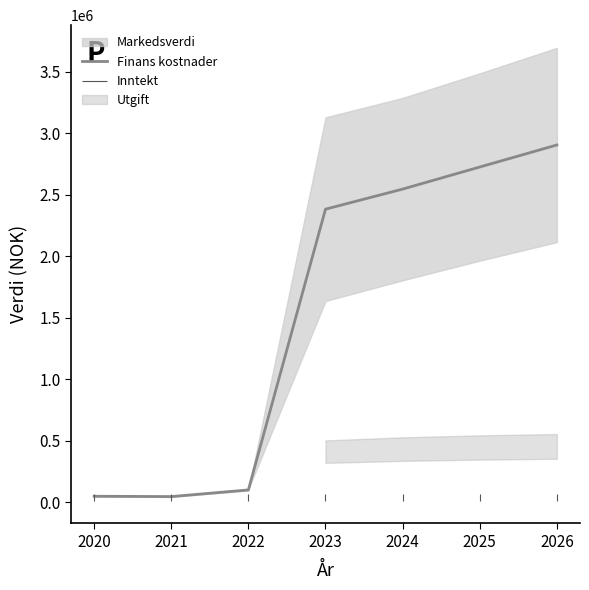

Is it true that the value at 2023 is 3751548.4?

False